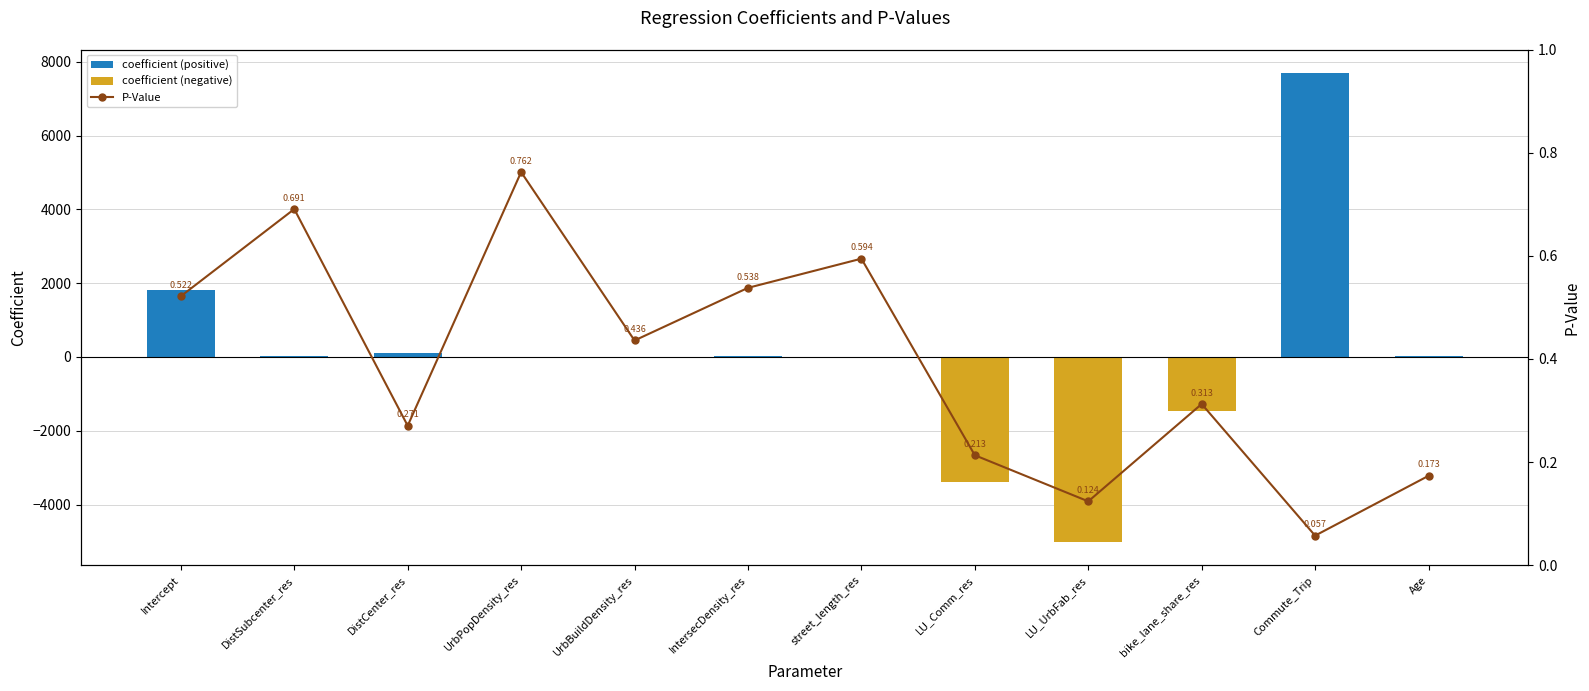

Is the value of coefficient (positive) at LU_UrbFab_res greater than the value of P-Value at UrbPopDensity_res?

No